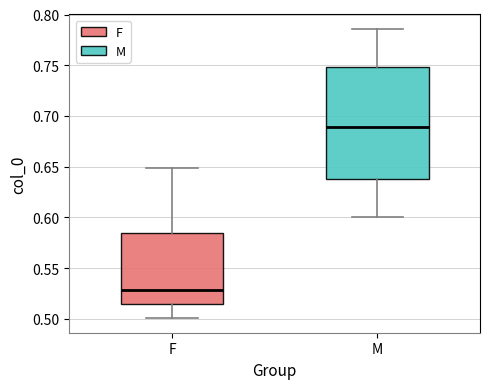

Which box's median line is the lowest?

F